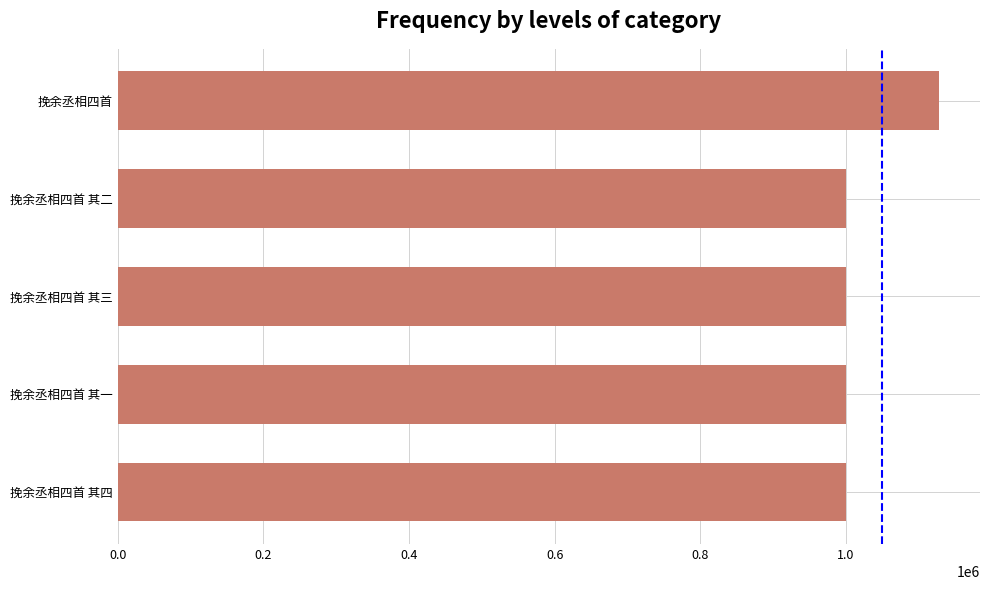

What value does the data have at 挽余丞相四首?

1127618